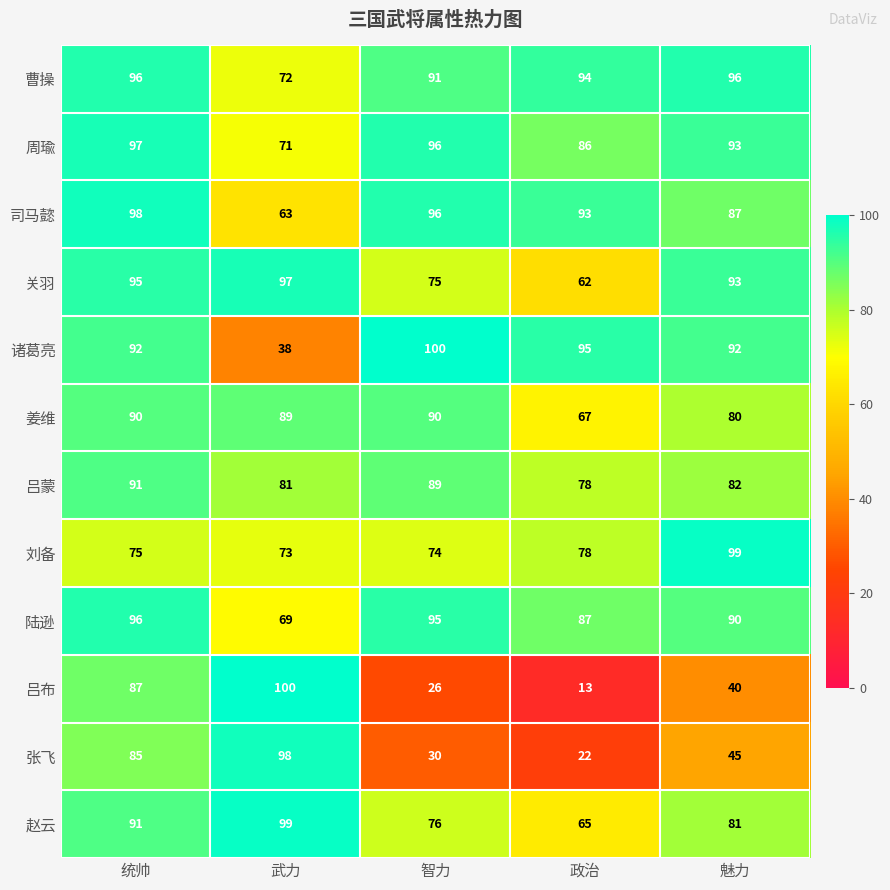

The value of 姜维 at 统帅 is 90. True or false?

True